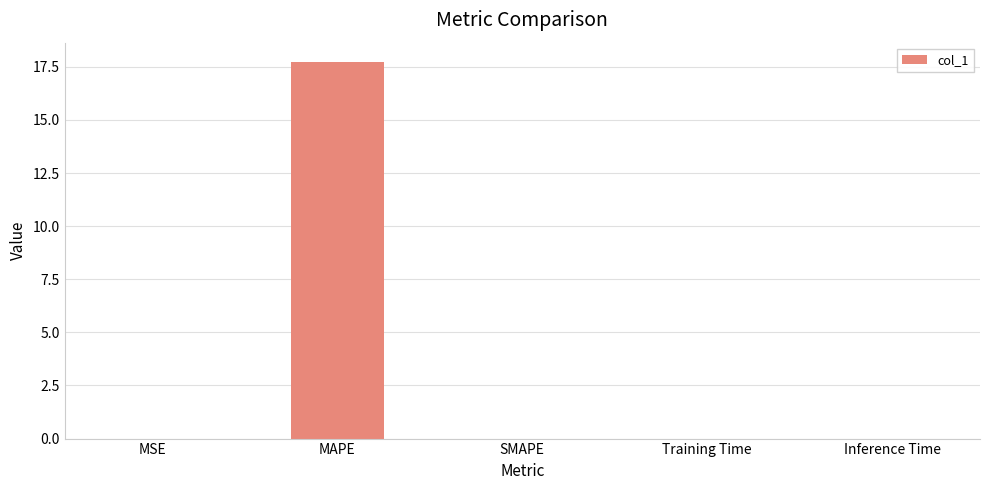

Which category has the highest value across all series?

MAPE